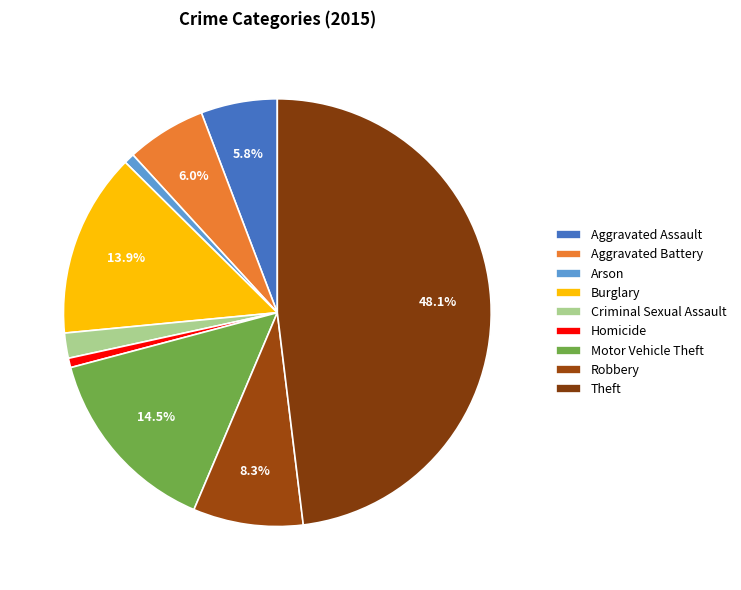

To the nearest percent, what is the difference between the largest and smallest slice percentages?

47%